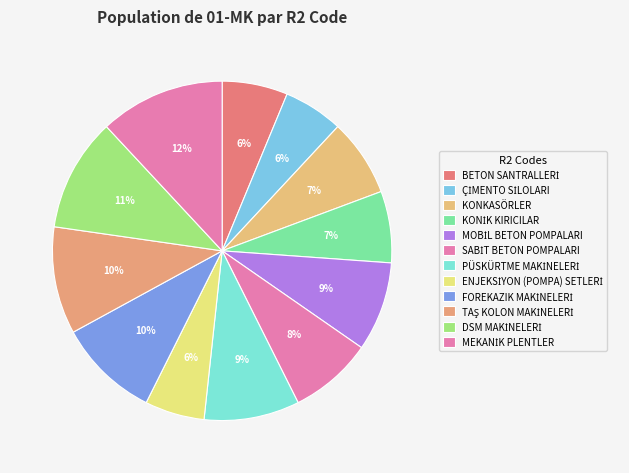

What is the largest slice in the pie chart?

MEKANİK PLENTLER